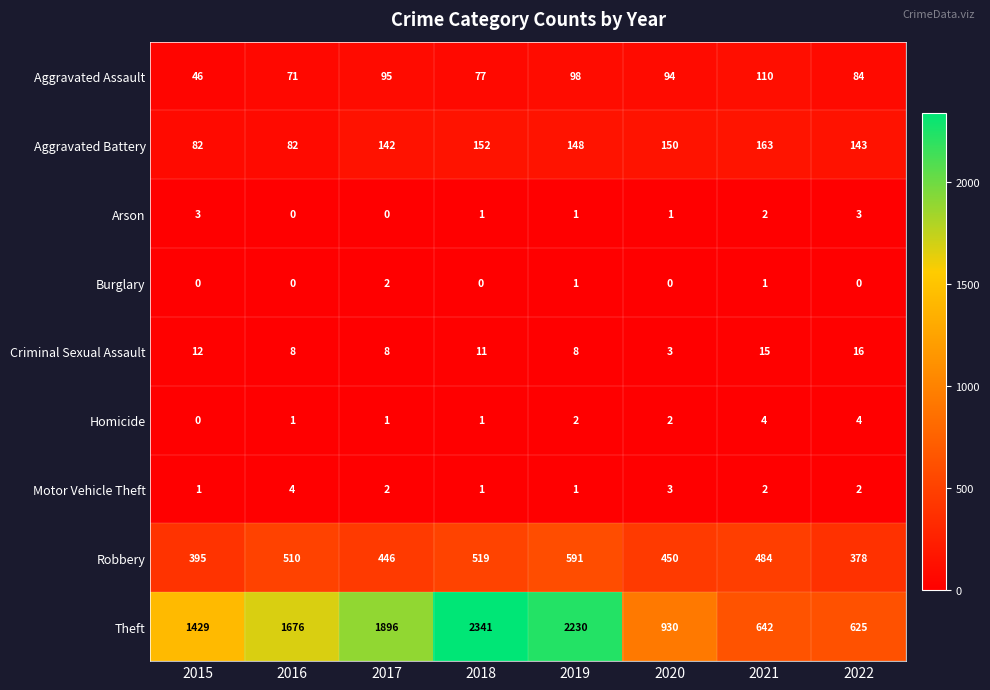

Read the Aggravated Assault value at 2022, to the nearest 10.

80